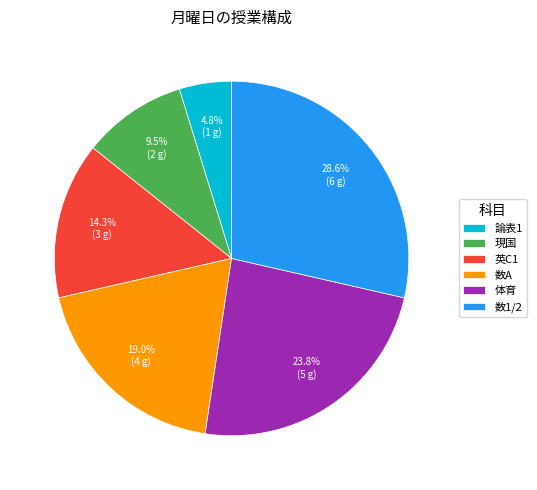

Combined, do 数1/2 and 論表1 account for over 50%?

No